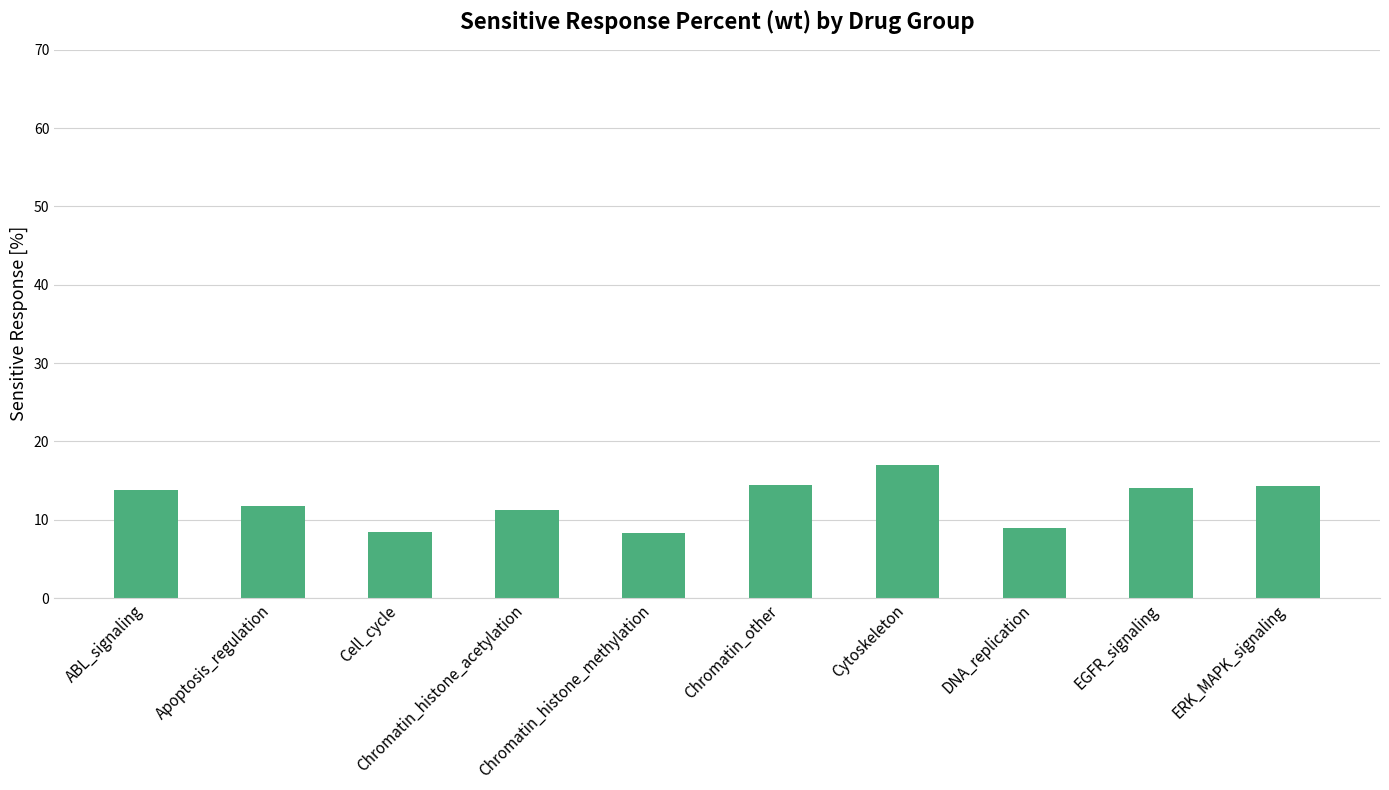

What is the difference between the maximum and minimum values?

8.8